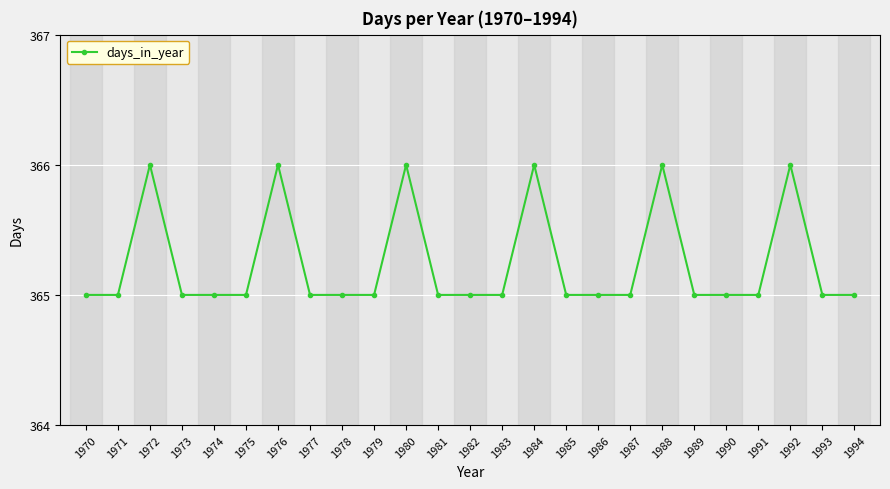

At which category does the data reach its first local peak?

1972